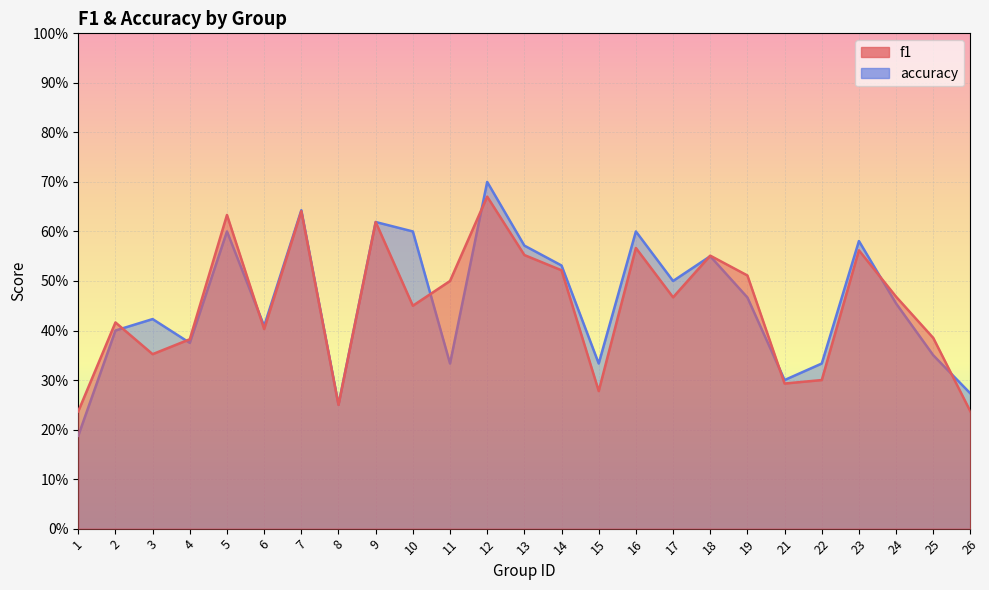

Is it true that f1 equals 0.6 at 9?

True